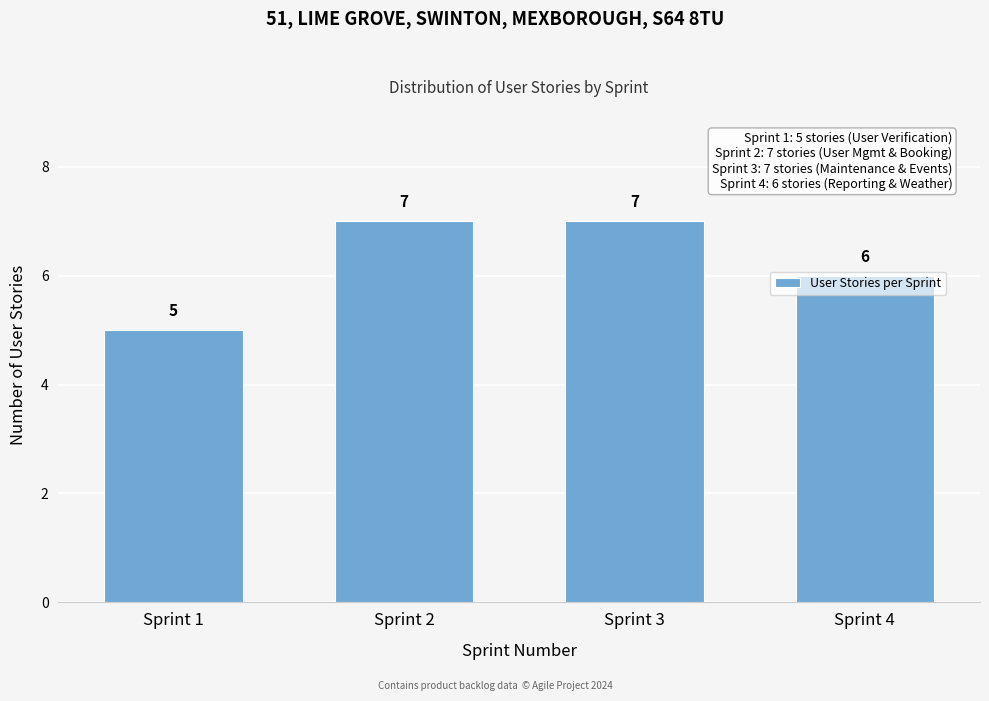

Read the value at Sprint 2.

7